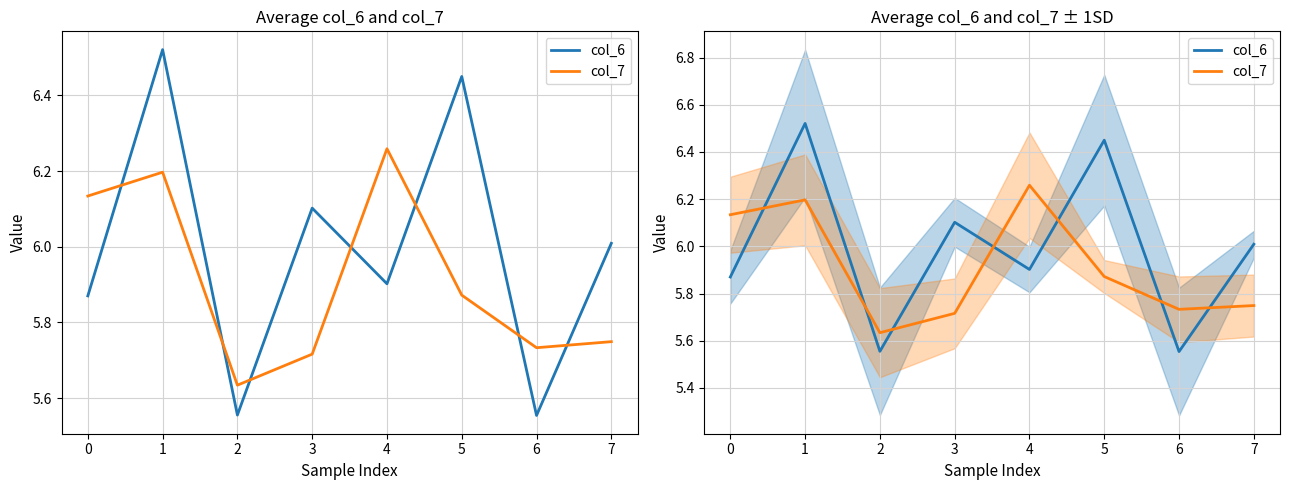

True or false: col_7 has a value of 1.7 at 2.

False